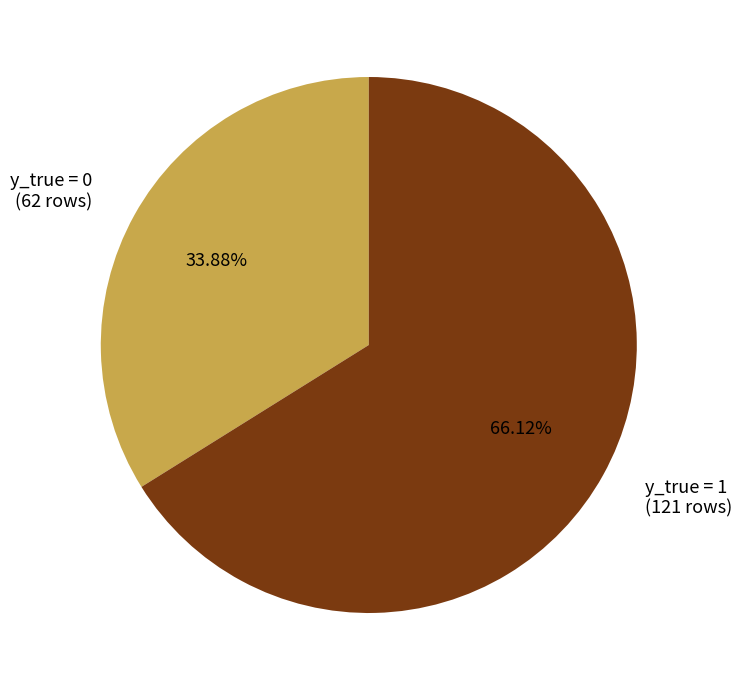

Count the number of slices in the pie.

2